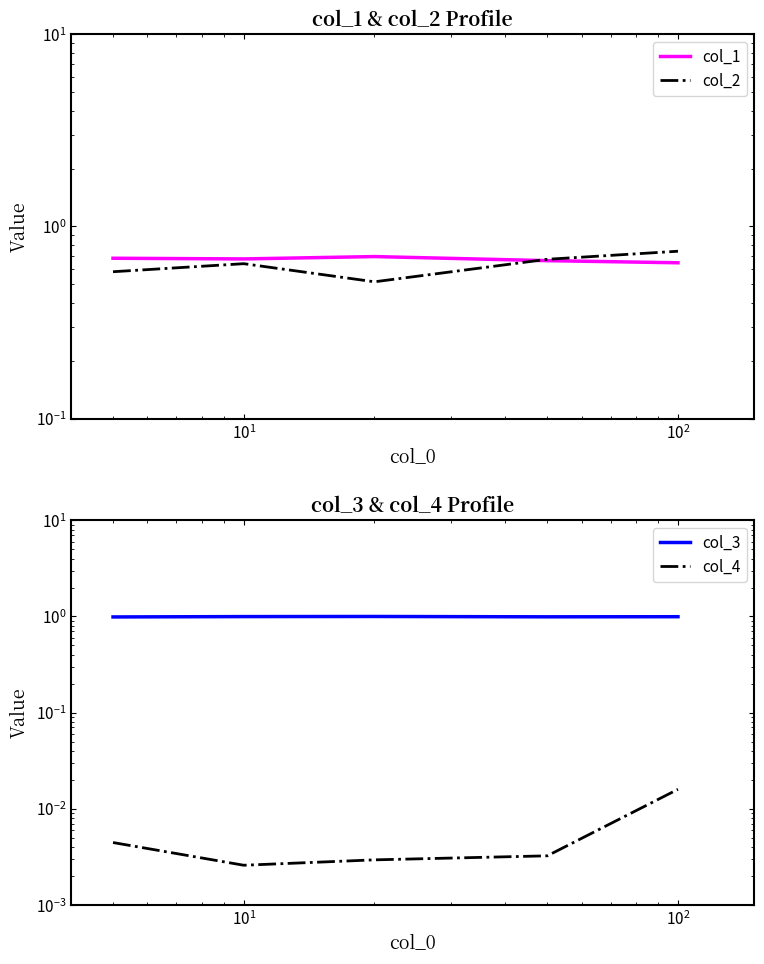

Which series has the widest spread of values?

col_2